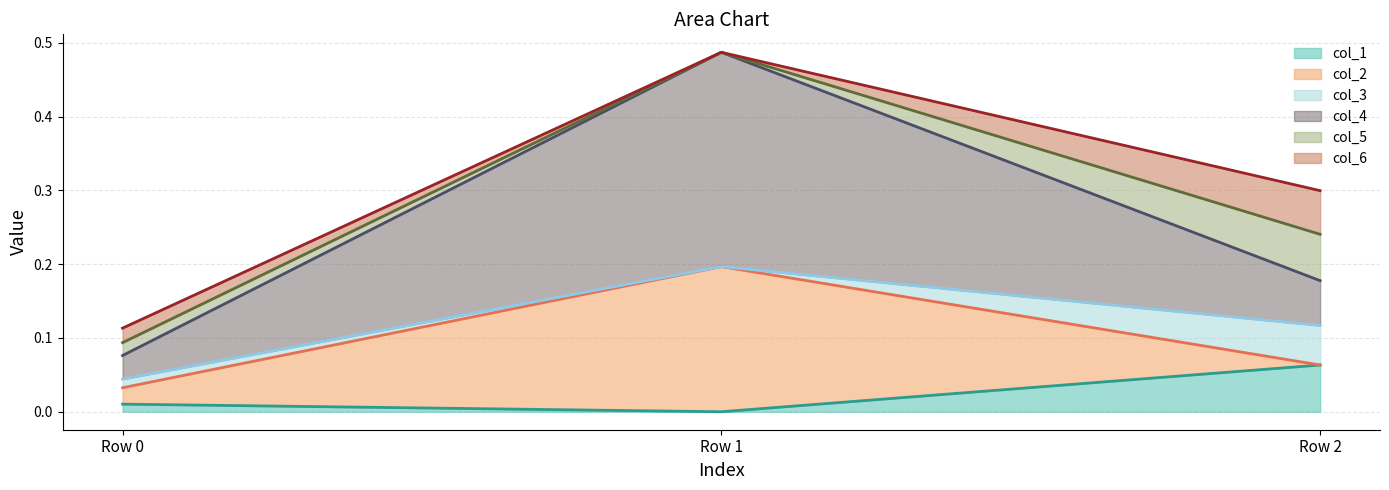

What is the total value across all series at Row 2?

0.3